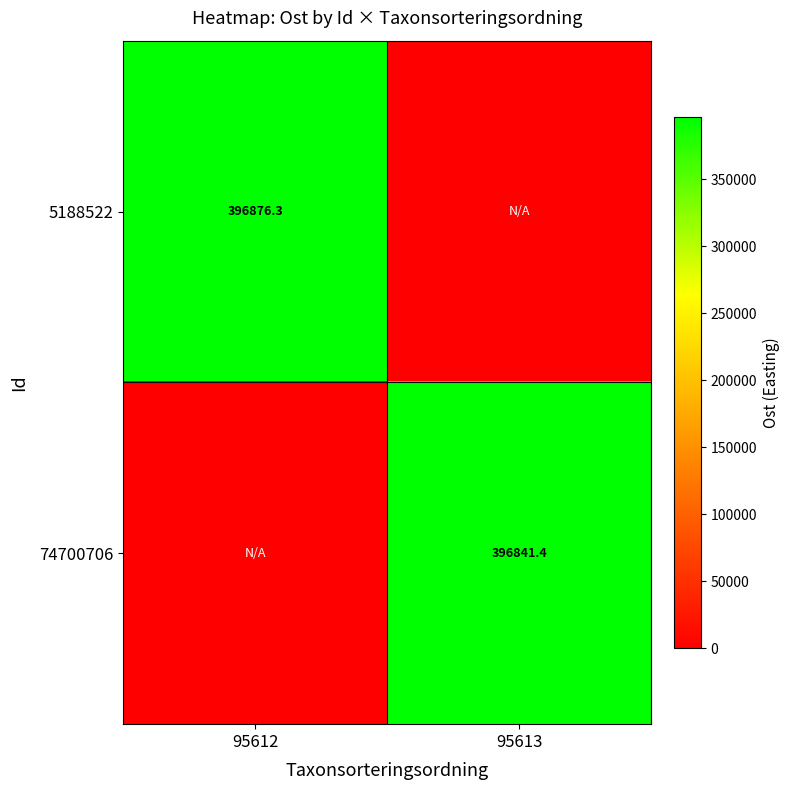

The value of 5188522 at 95612 is 396876.3. True or false?

True